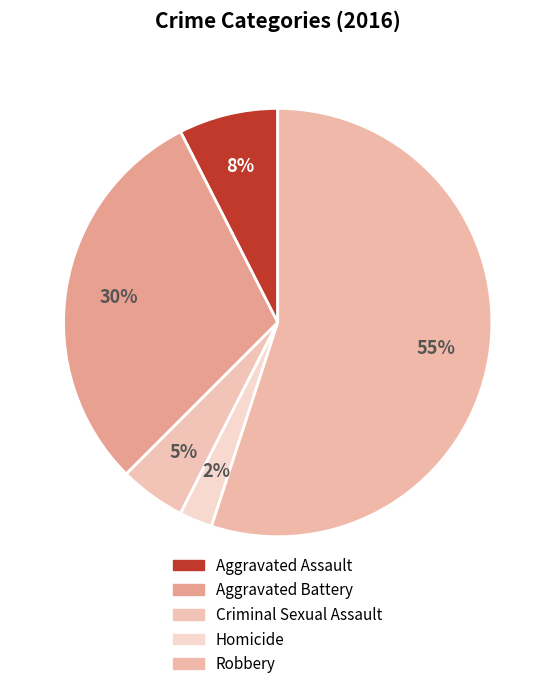

How many segments does this pie chart have?

5